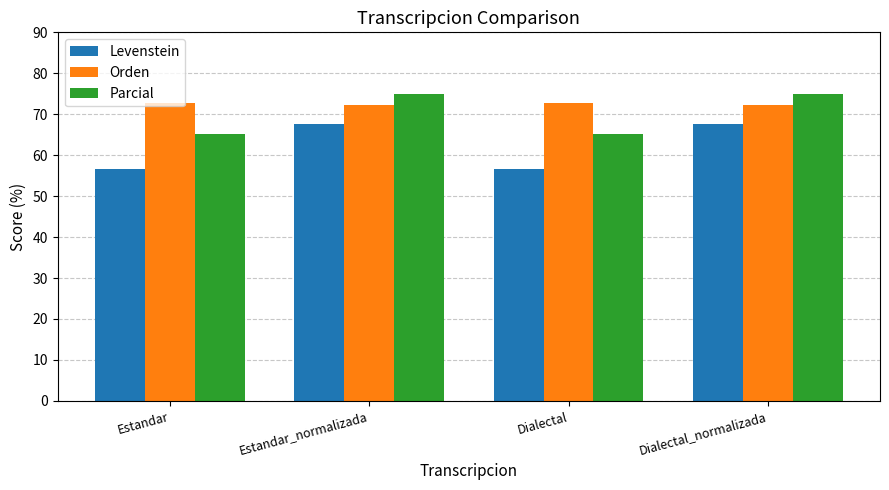

Does the chart contain any negative values?

No